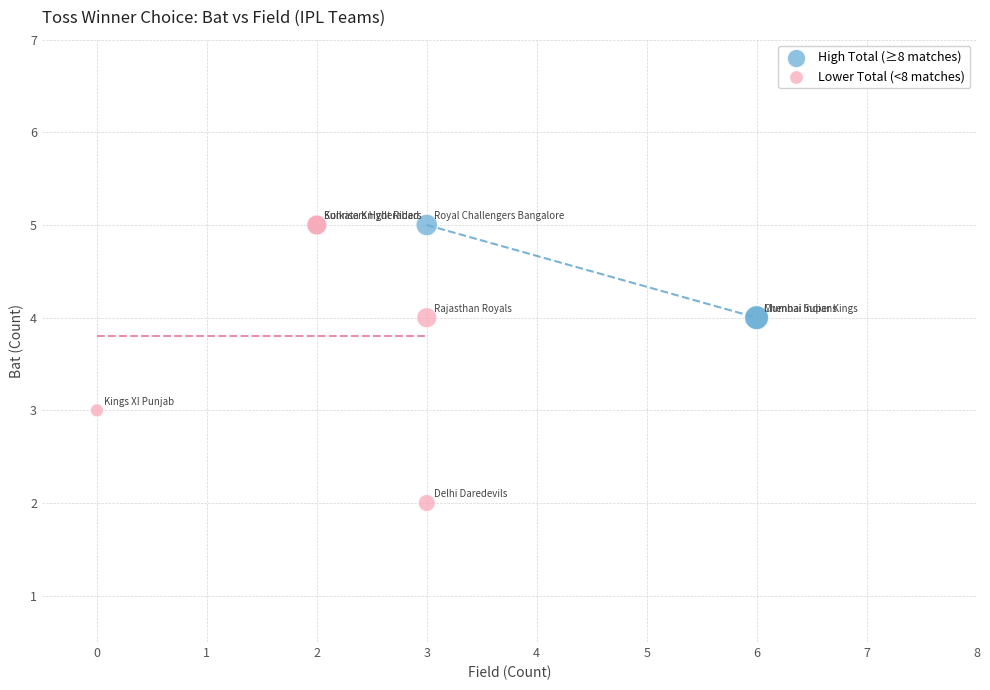

Which series has the widest spread of Y values?

Lower Total (<8 matches)